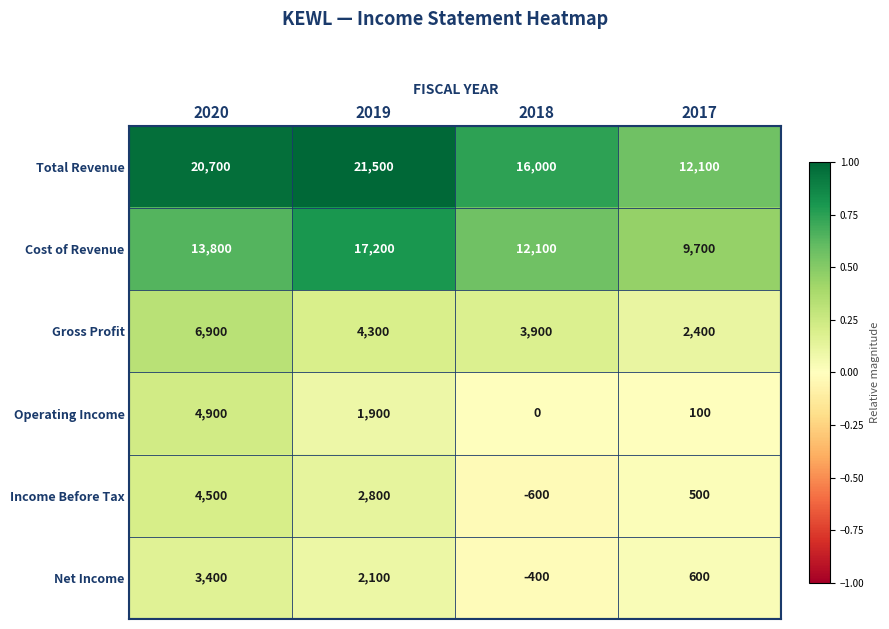

What is the sum of all Net Income values?

5700